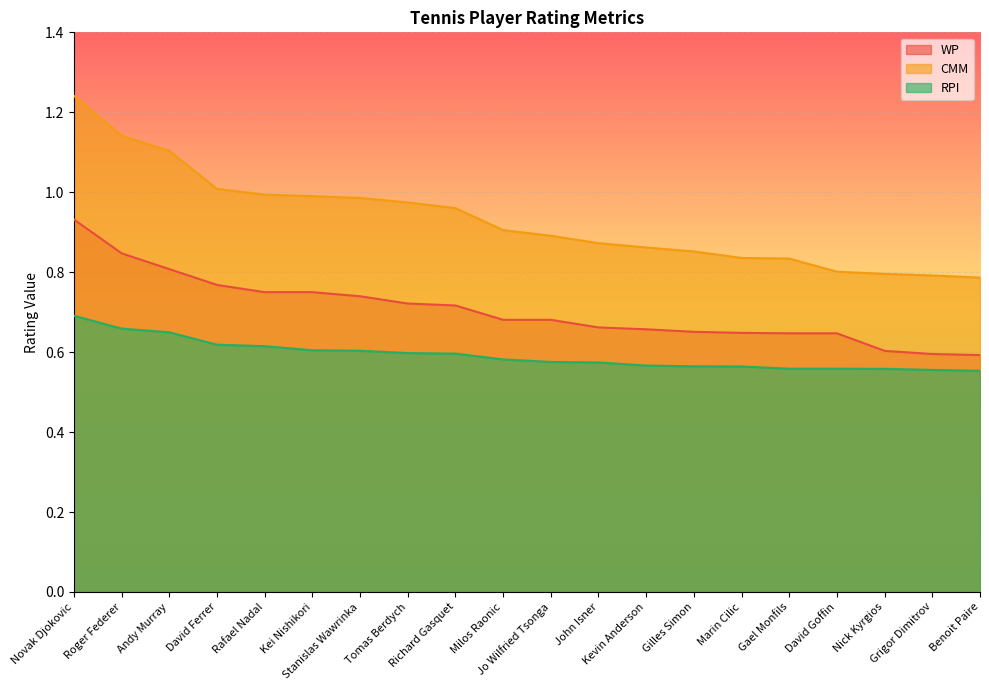

How many lines are shown in the chart?

3